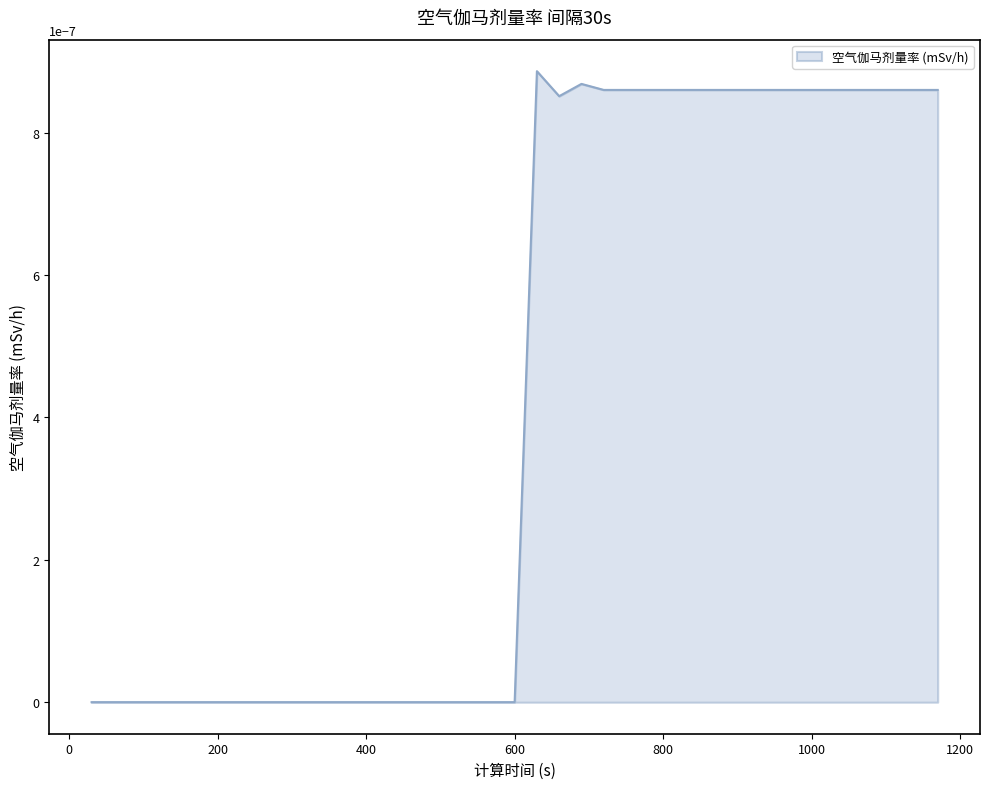

How many points are higher than both their immediate neighbors (excluding endpoints)?

2